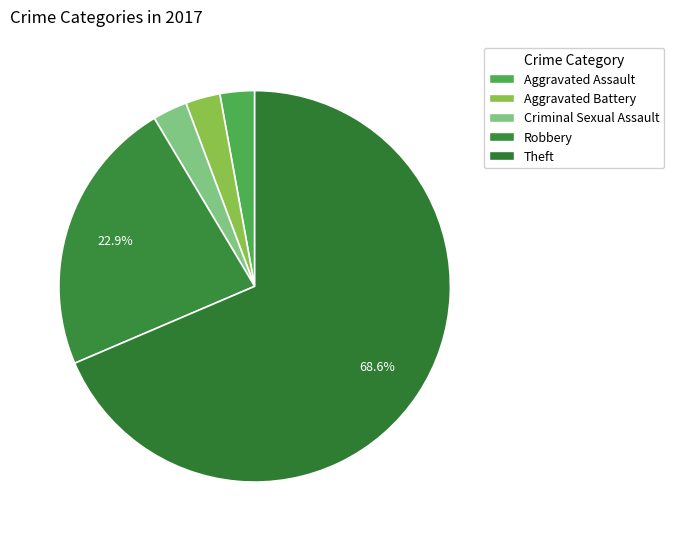

How many slices are in this pie chart?

5